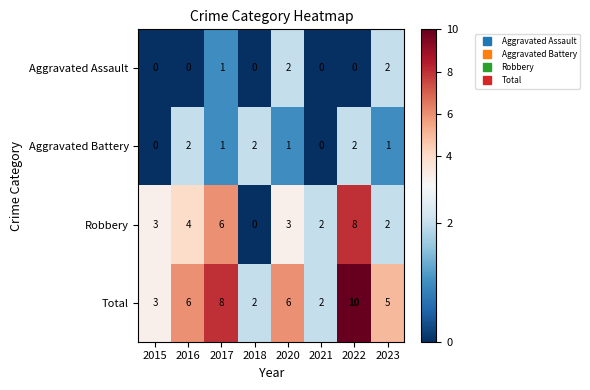

Count the Total values in the range 3 to 8.

5